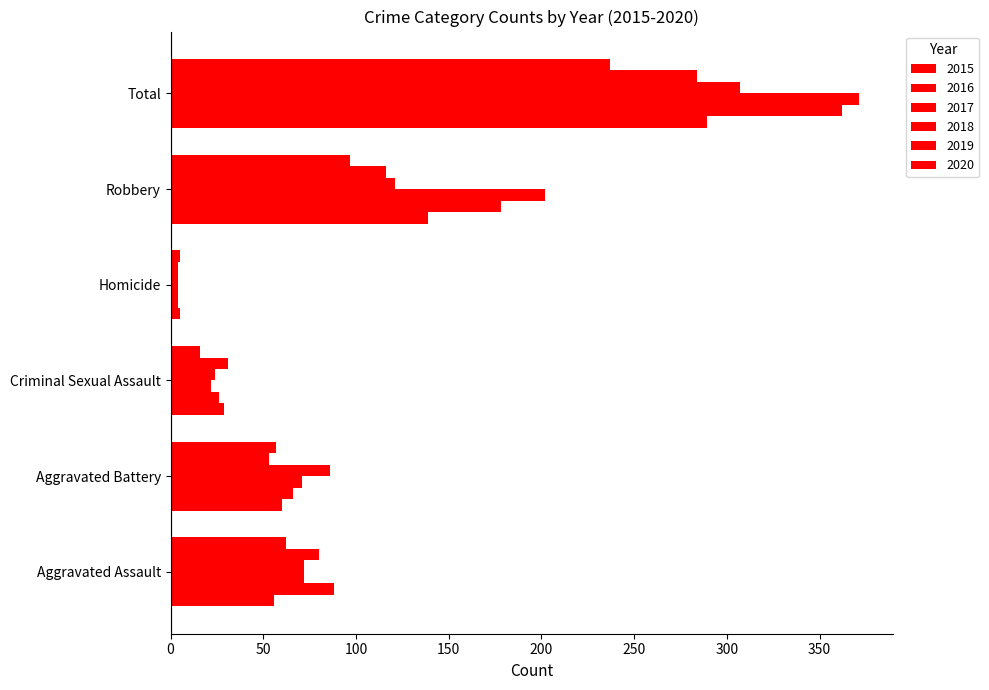

How many data points does each series have?

6